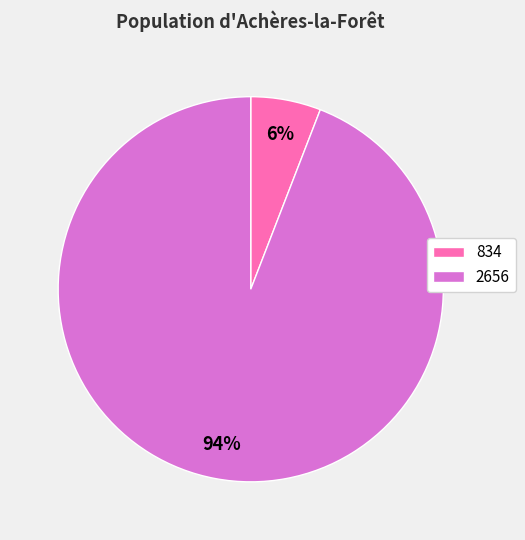

Combined, do 834 and 2656 account for over 50%?

Yes